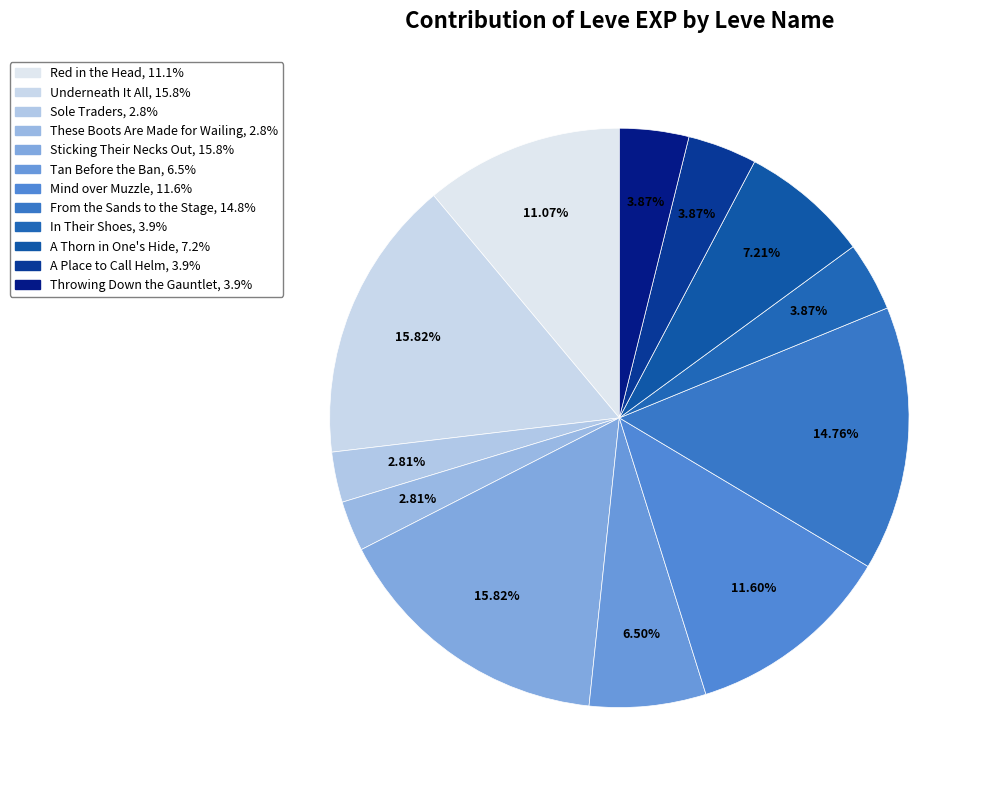

Approximately how many times larger is the value at Throwing Down the Gauntlet compared to Sticking Their Necks Out?

0.2